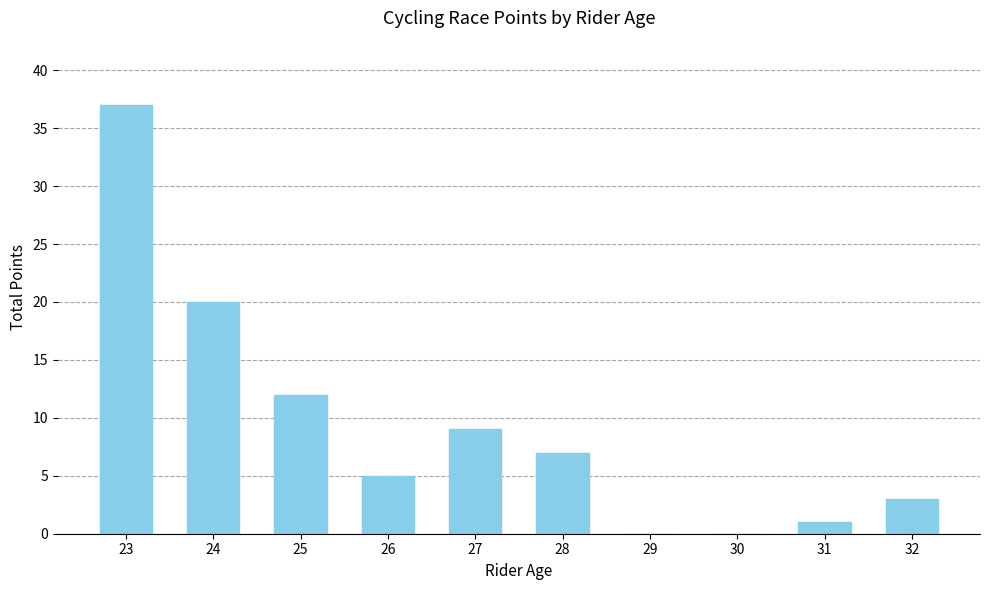

Between 29 and 27, which is larger?

27